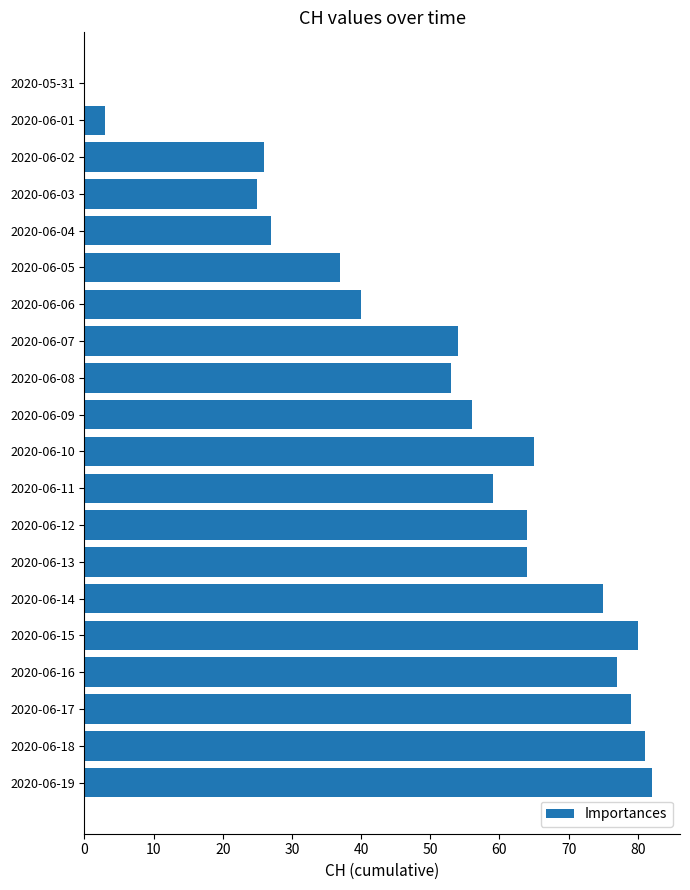

The chart shows a value of 42 at 2020-06-16. True or false?

False